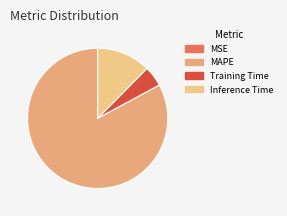

Is it true that MSE is 1% of the pie?

False